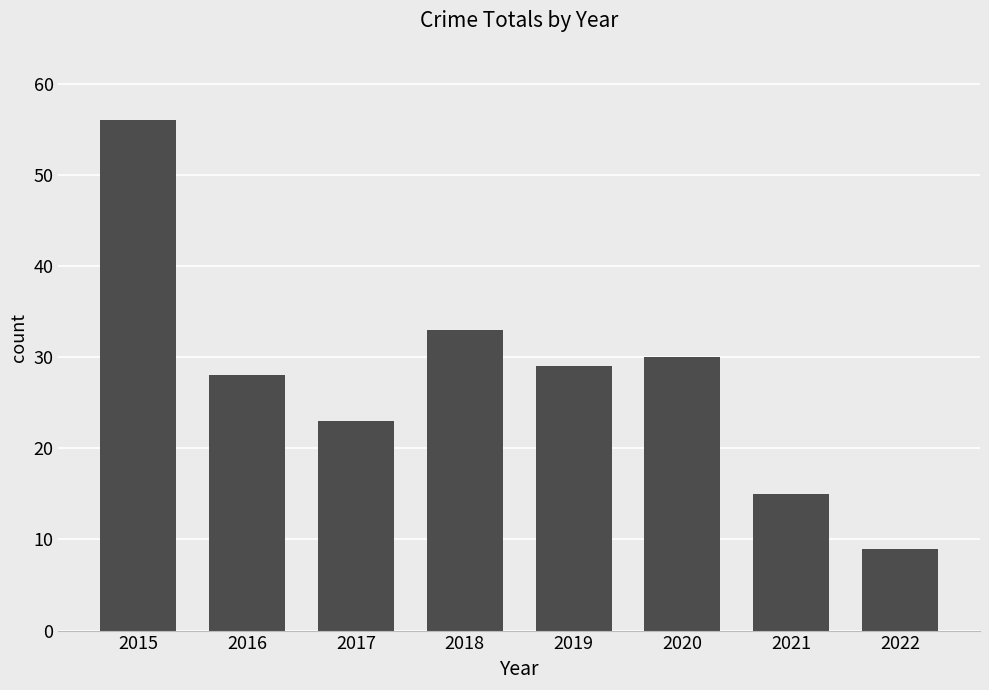

How many series are shown in this chart?

1